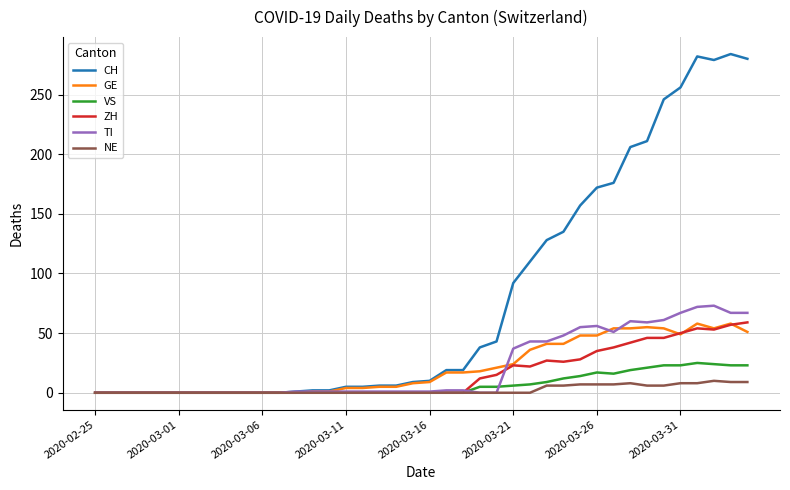

What is the difference between the maximum and second lowest values in the VS series?

25